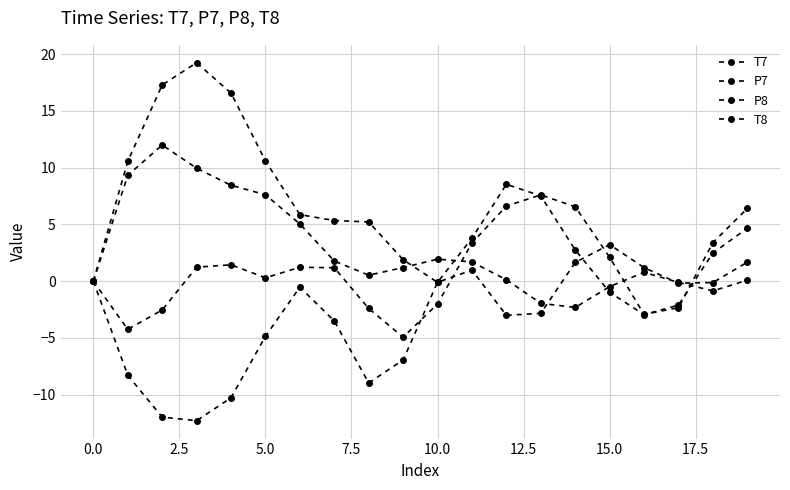

How many interior local peaks does the T8 series have?

3